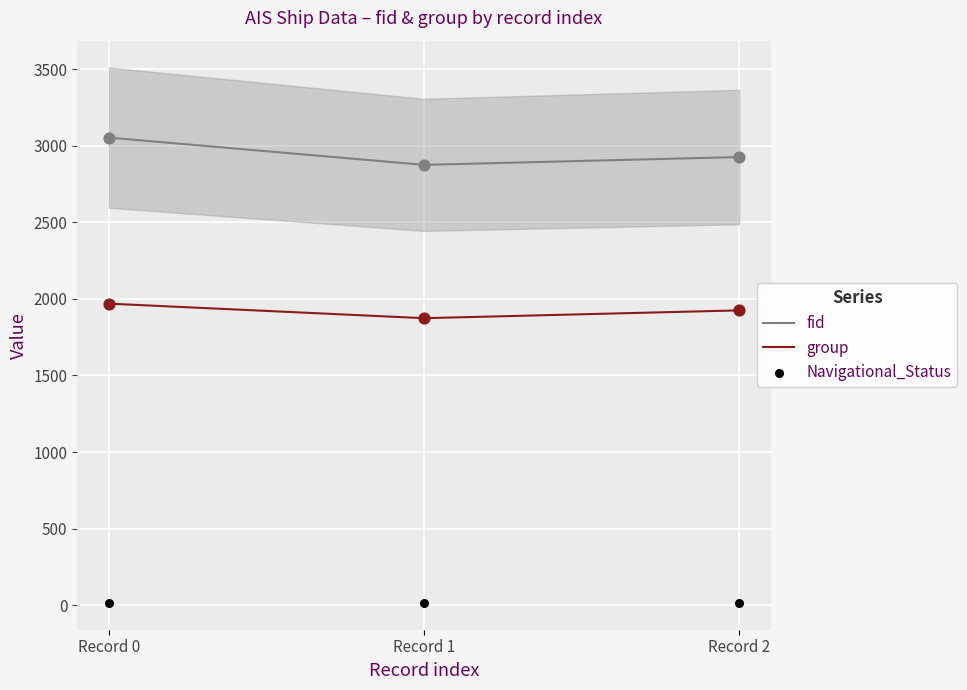

Which series has the largest Y range (max minus min)?

fid